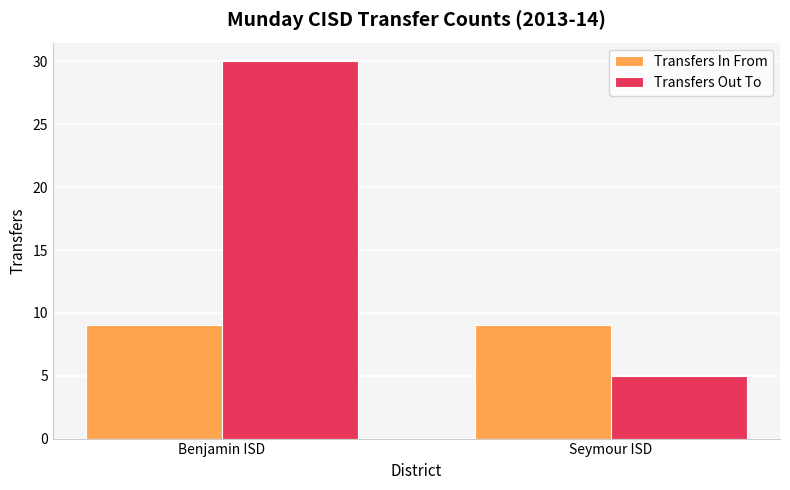

What is the label of the 1st bar from the left?

Benjamin ISD